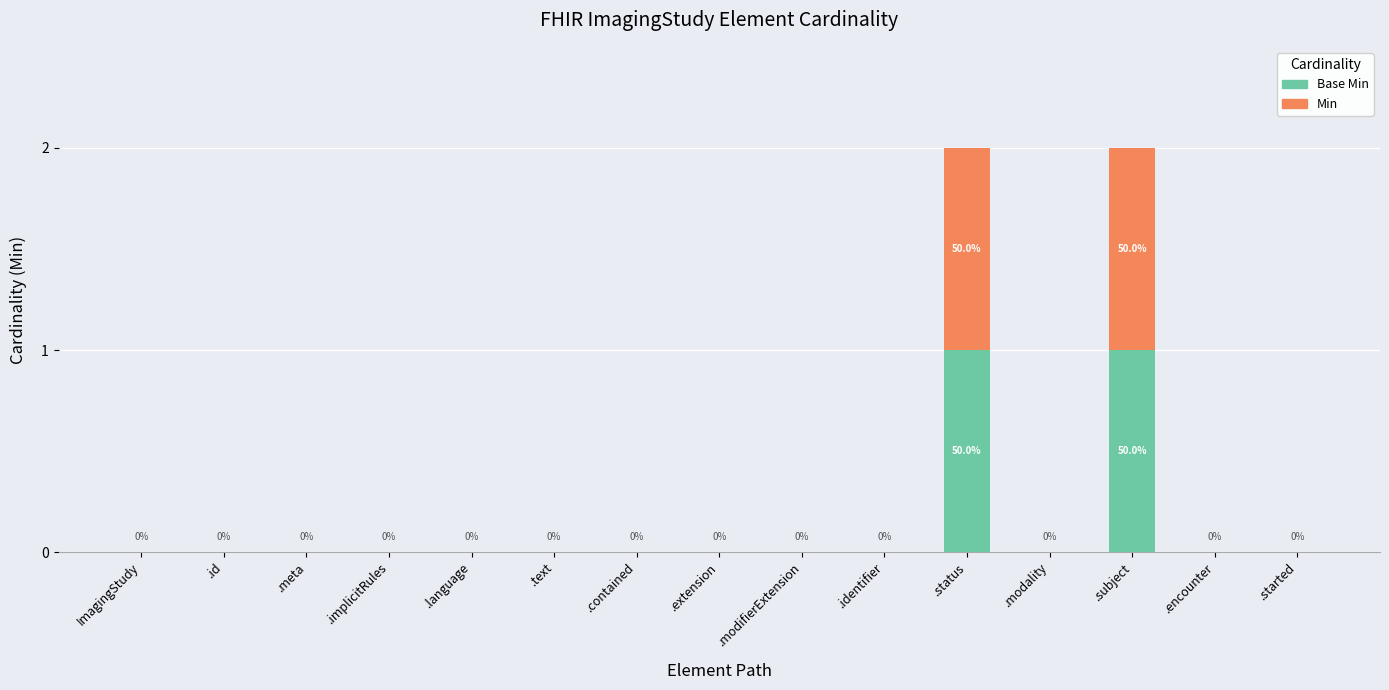

What are all the series names shown in the legend?

Base Min, Min